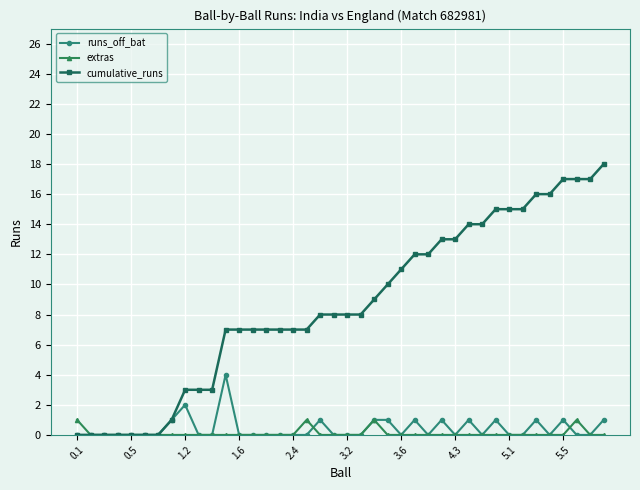

How many data points does each series have?

40